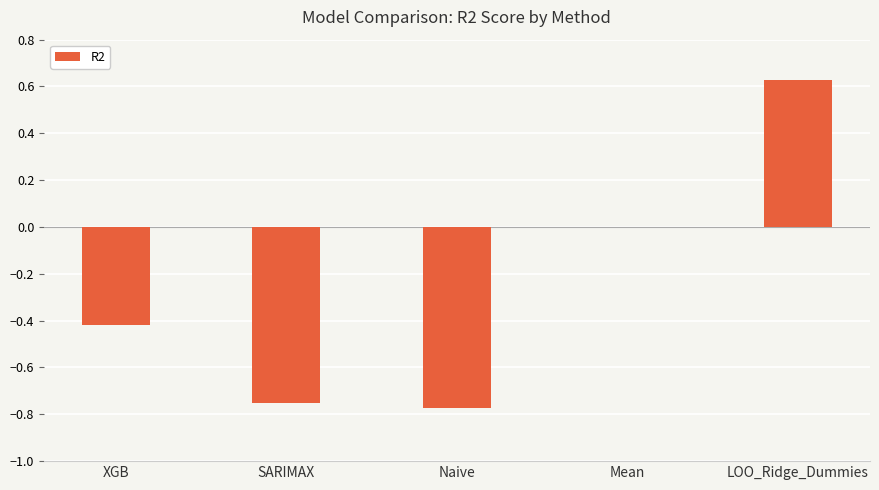

Between Naive and XGB, which is larger?

XGB